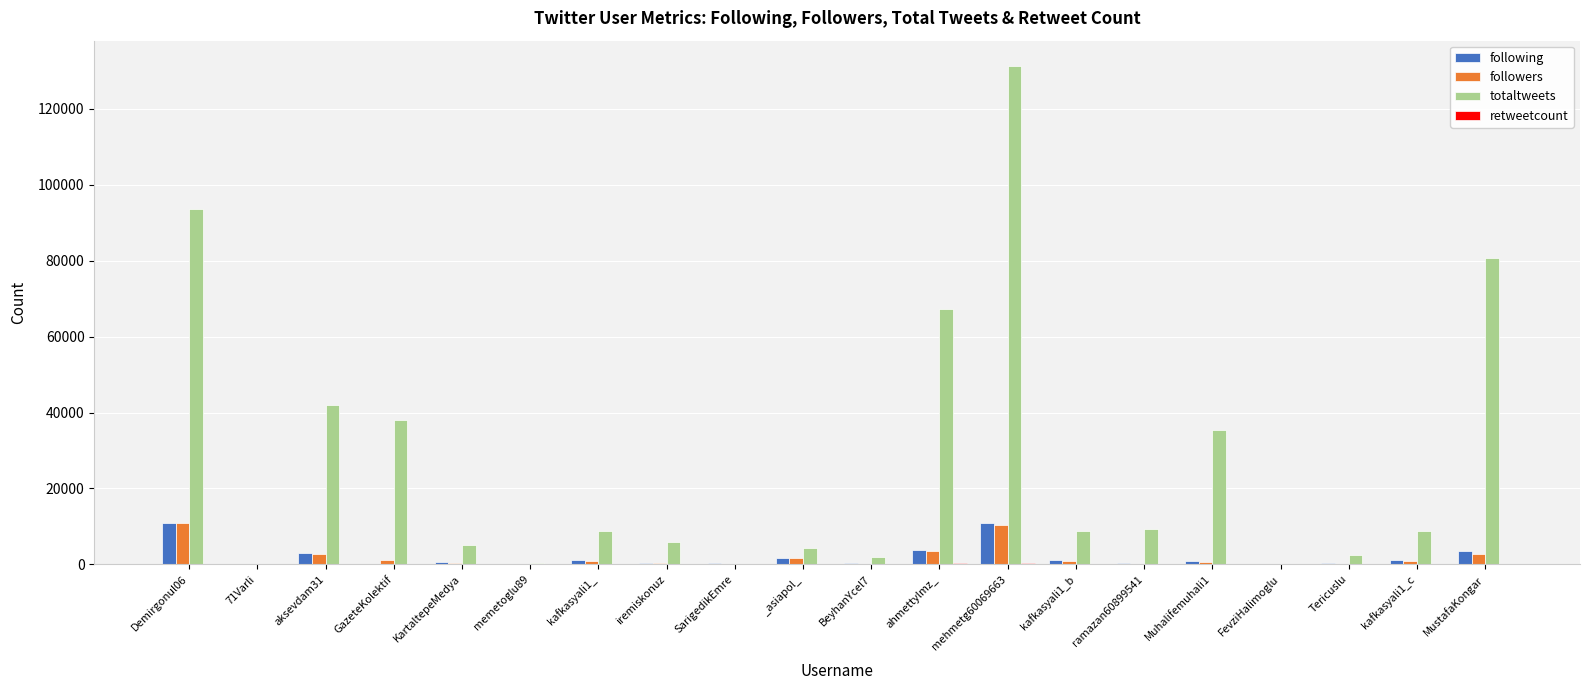

At which label is totaltweets closest to 65712?

ahmettylmz_